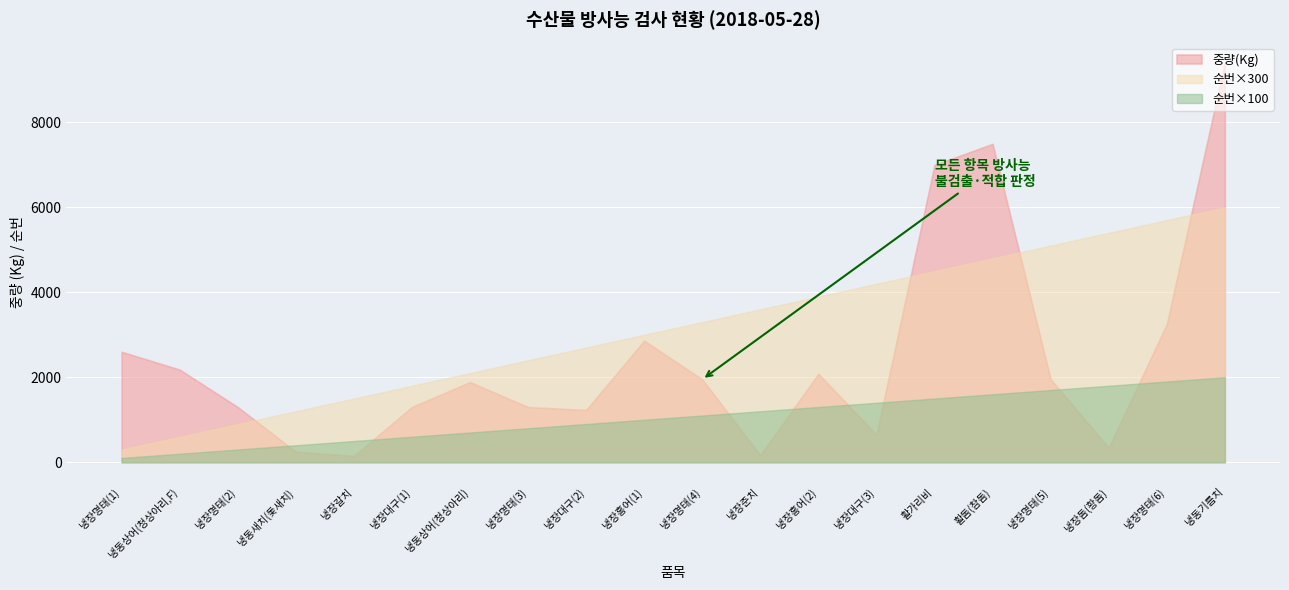

What is the sum of the 순번 values at 냉장대구(1) and 활돔(참돔)?

22